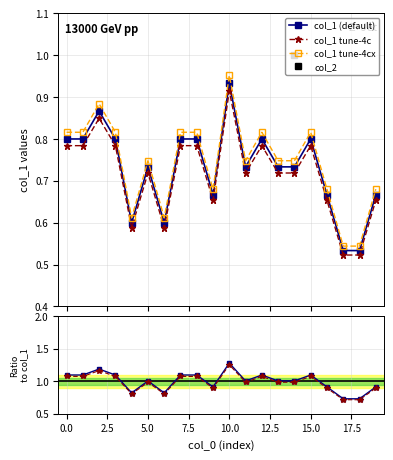

At which label is col_1 closest to 0?

17